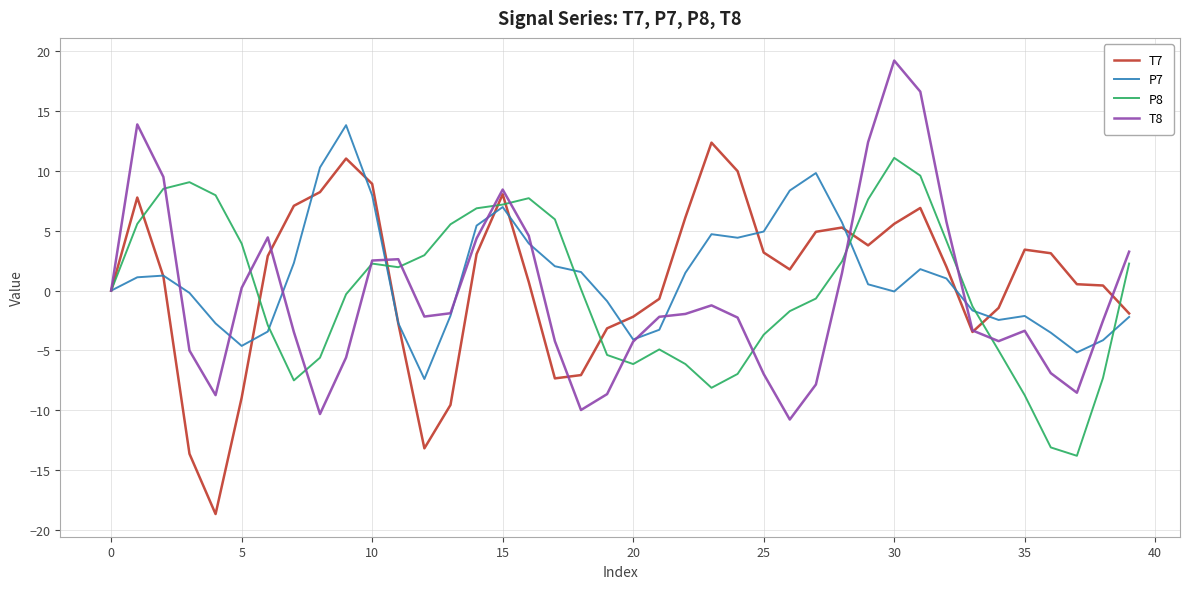

What is the maximum value shown in the chart?

19.2